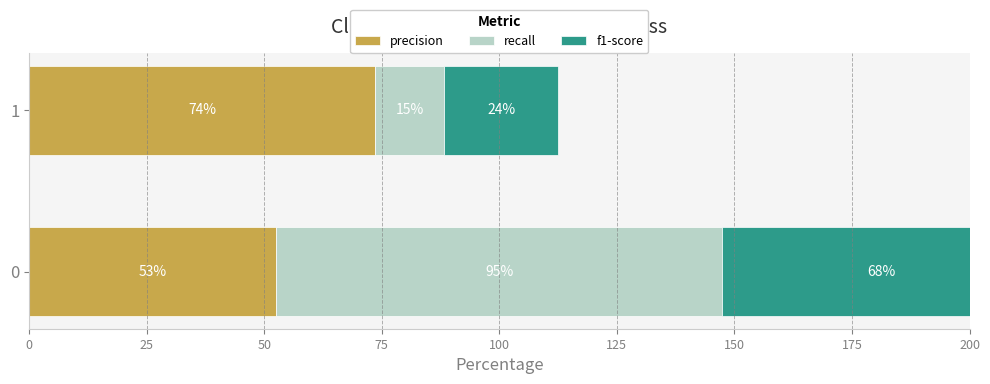

Rank the series by their average value, from lowest to highest.

f1-score, recall, precision